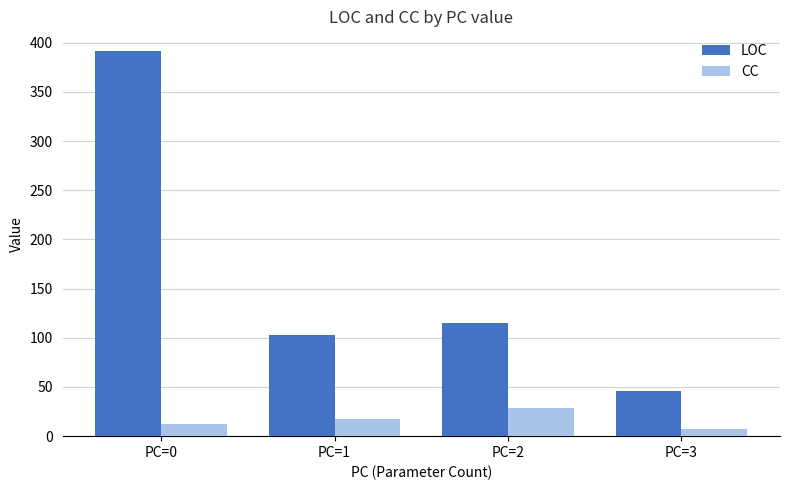

Which category has the highest value in the CC series?

PC=2